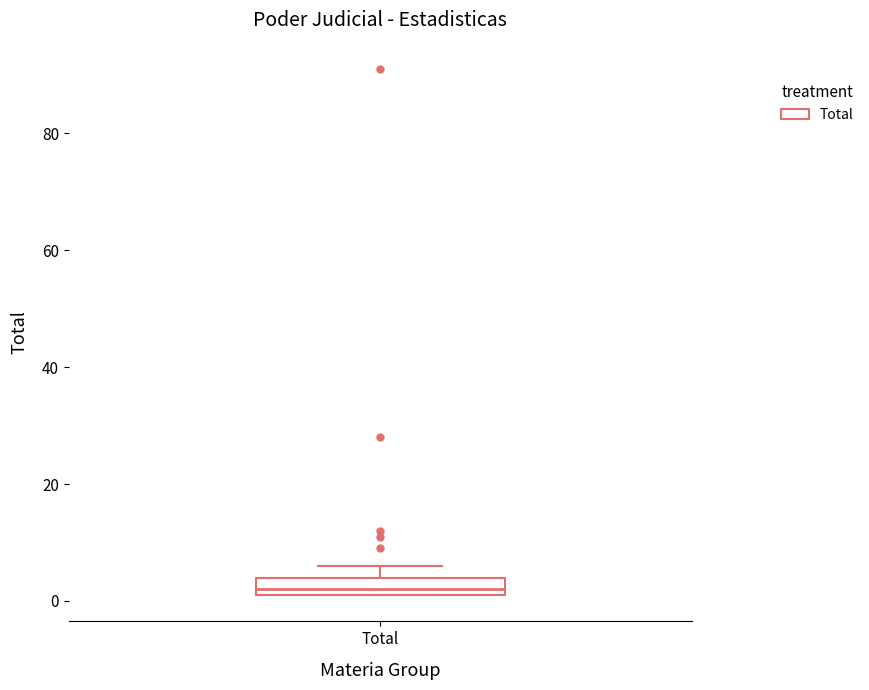

Read this box plot against the y-axis: the position of the median line, the range covered by the box, and the ends of both whiskers. The values are not printed on the chart, so give them approximately, as read against the axis.

median 2 (just above the box's lower edge), box 2 to 4, whiskers 2 to 6